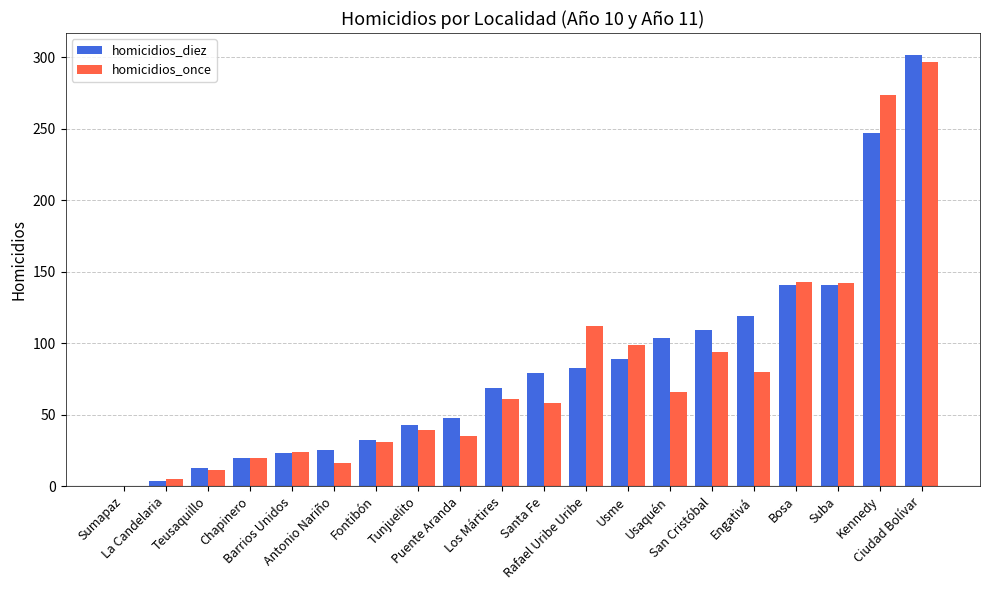

The value of homicidios_diez at Chapinero is 36. True or false?

False